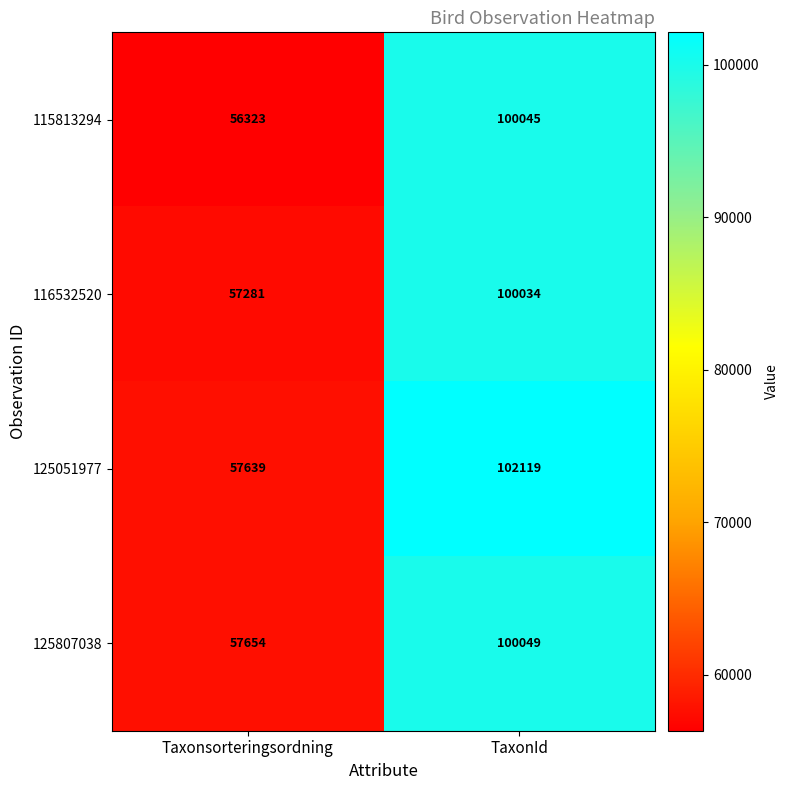

What is the average value of the 125051977 series?

79879